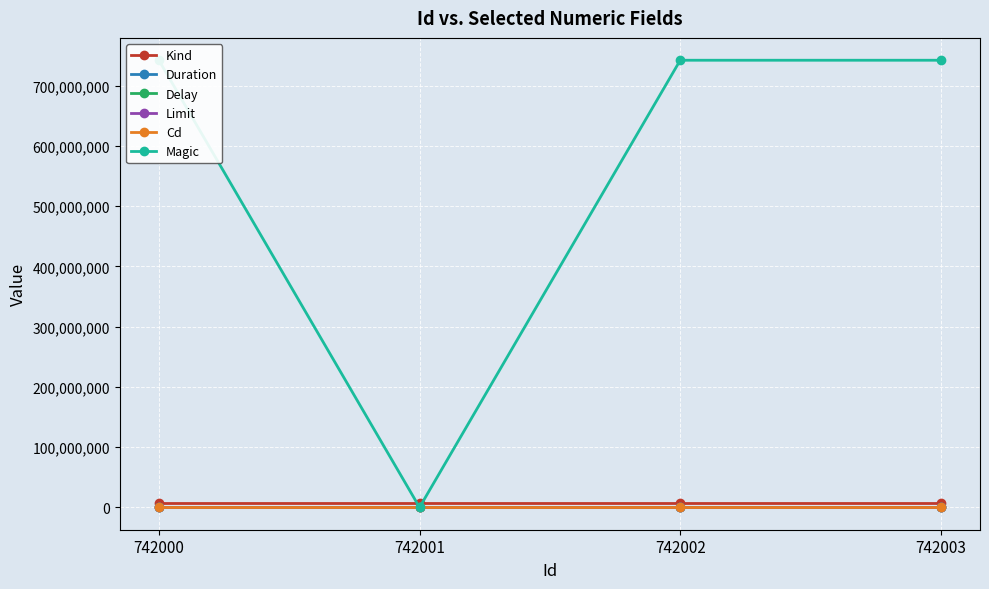

Which label corresponds to the largest value in the chart?

742003